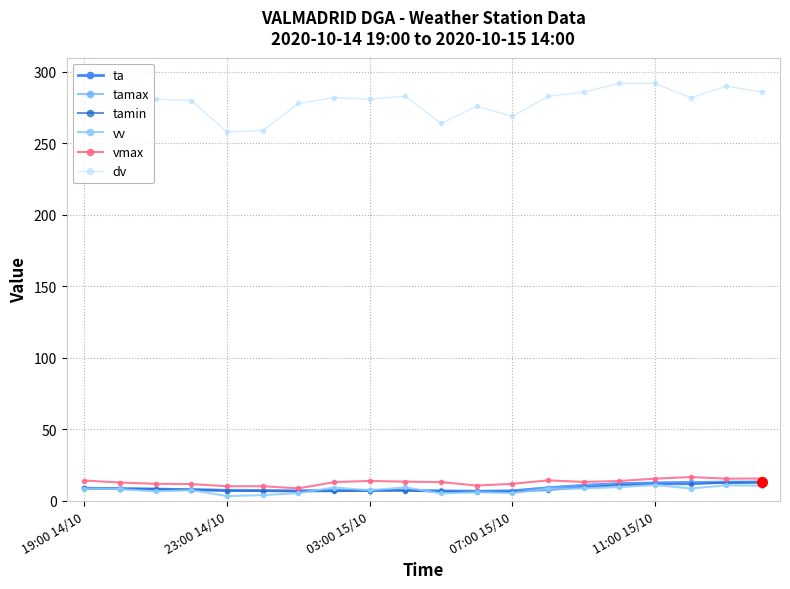

Count the number of categories in the chart.

20